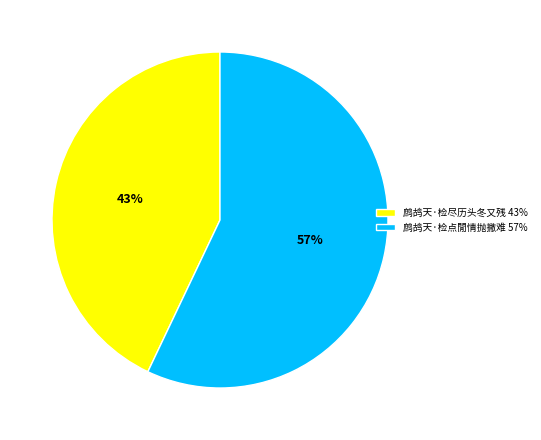

Do 鹧鸪天·检点閒情抛撇难 57% and 鹧鸪天·检尽历头冬又残 43% together represent more than half of the pie?

Yes